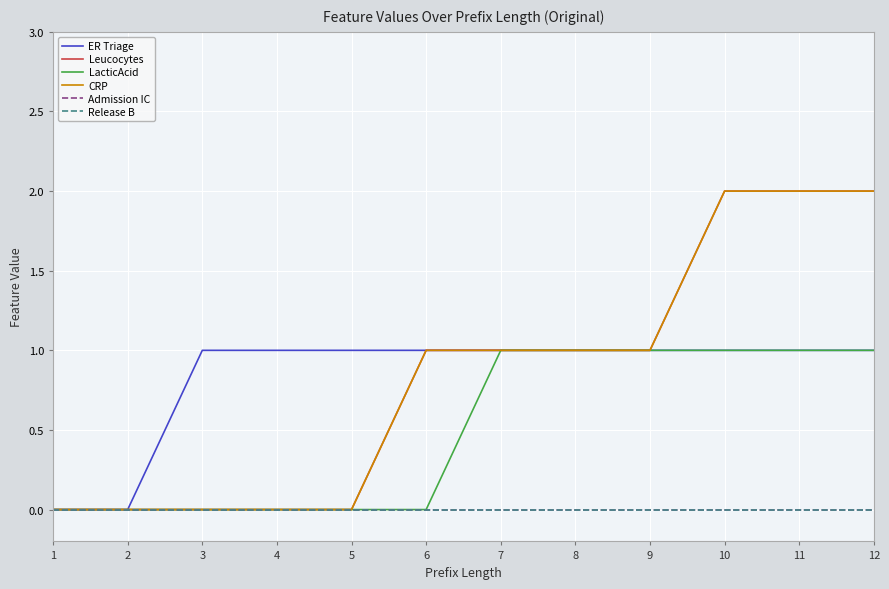

Is this an area chart (filled region under the line)?

No